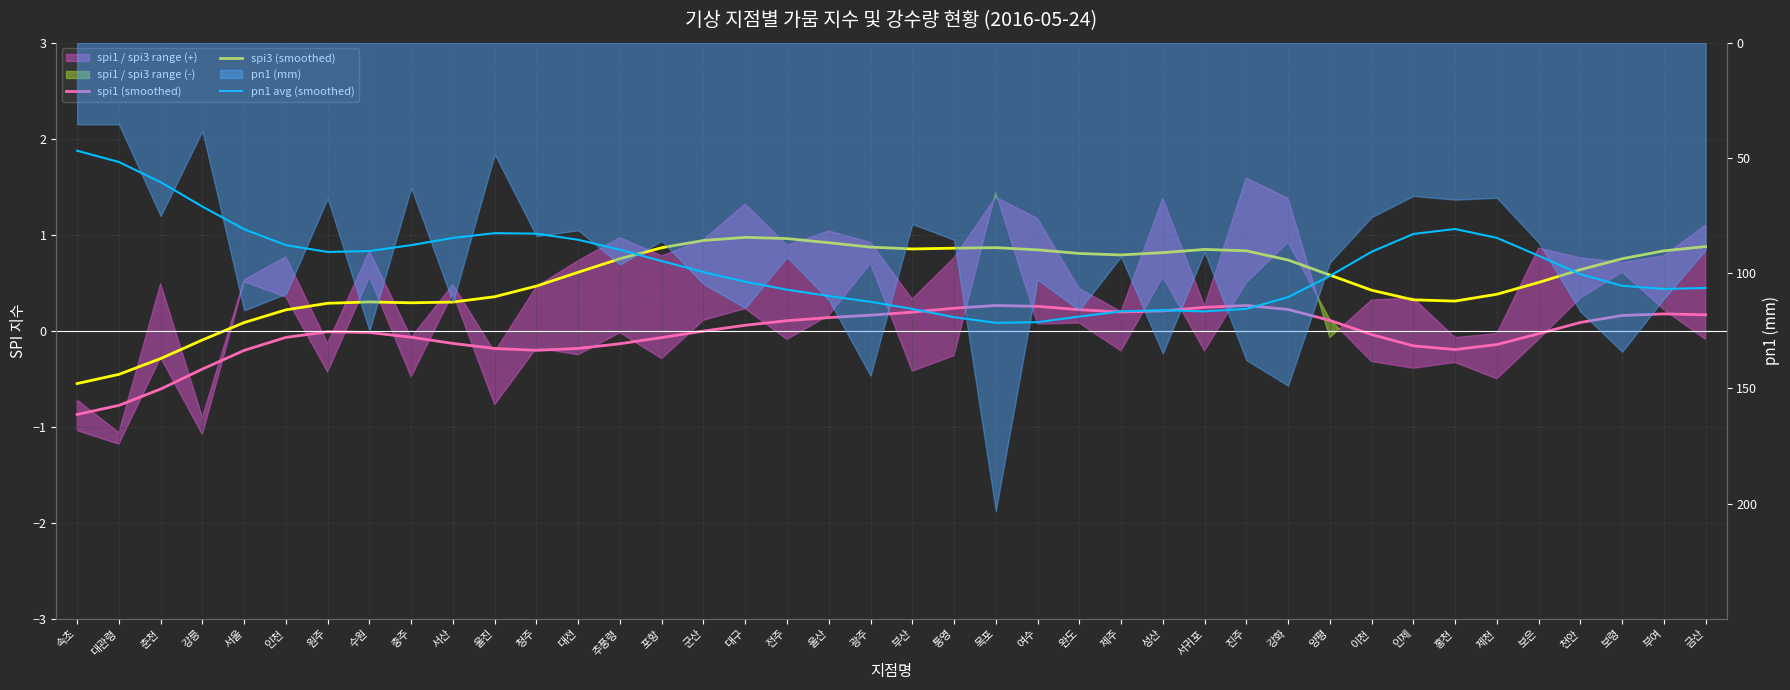

Rank the series at 완도 from lowest to highest value.

pn1 avg (smoothed), spi1 (smoothed), spi3 (smoothed)